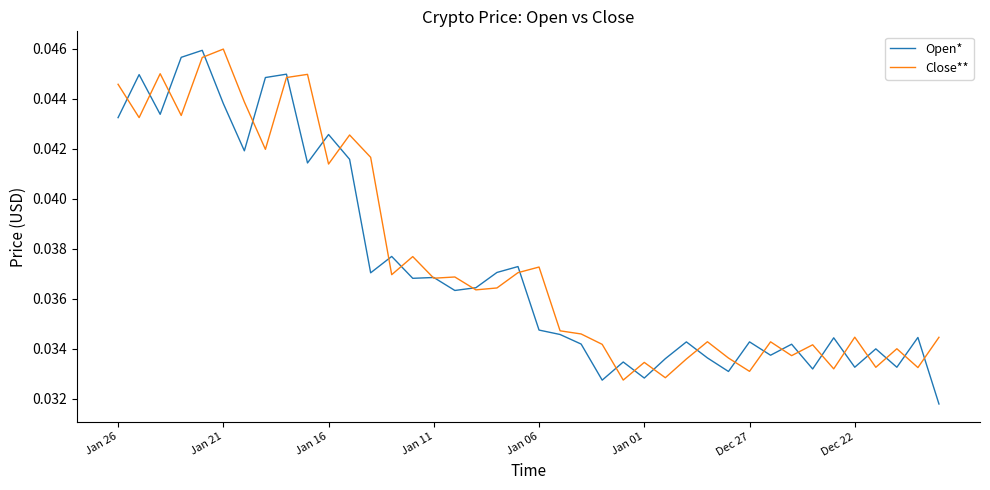

In Open*, how many points are higher than both neighbors (excluding endpoints)?

14